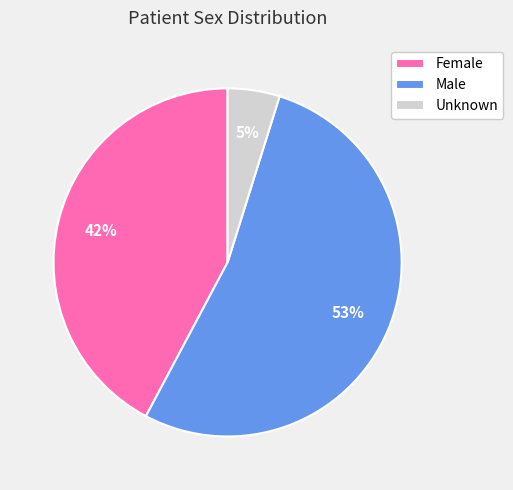

Which has a higher value, Female or Male?

Male